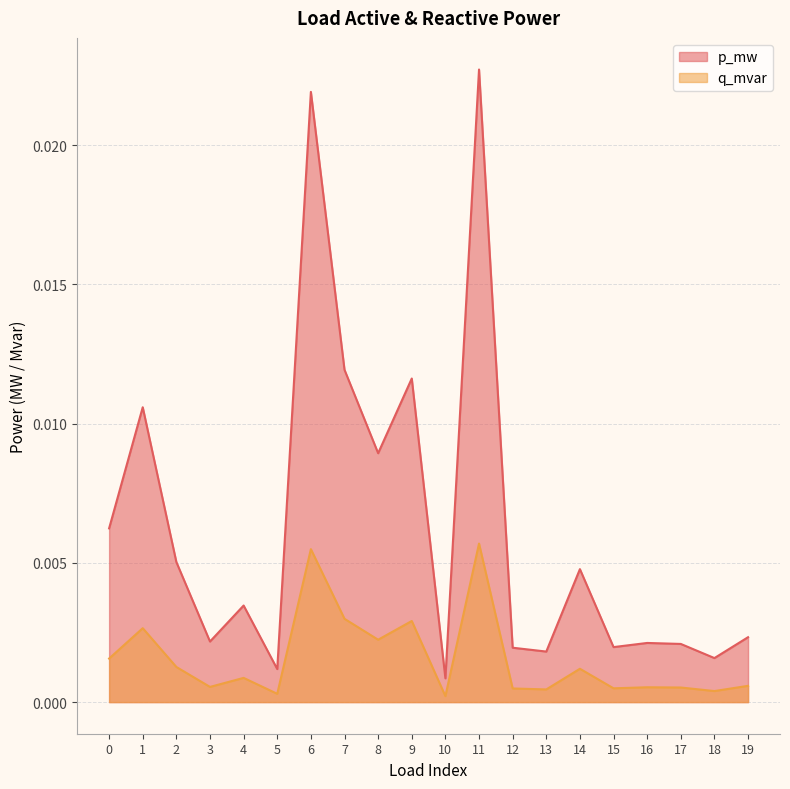

True or false: p_mw and q_mvar cross at least once.

False